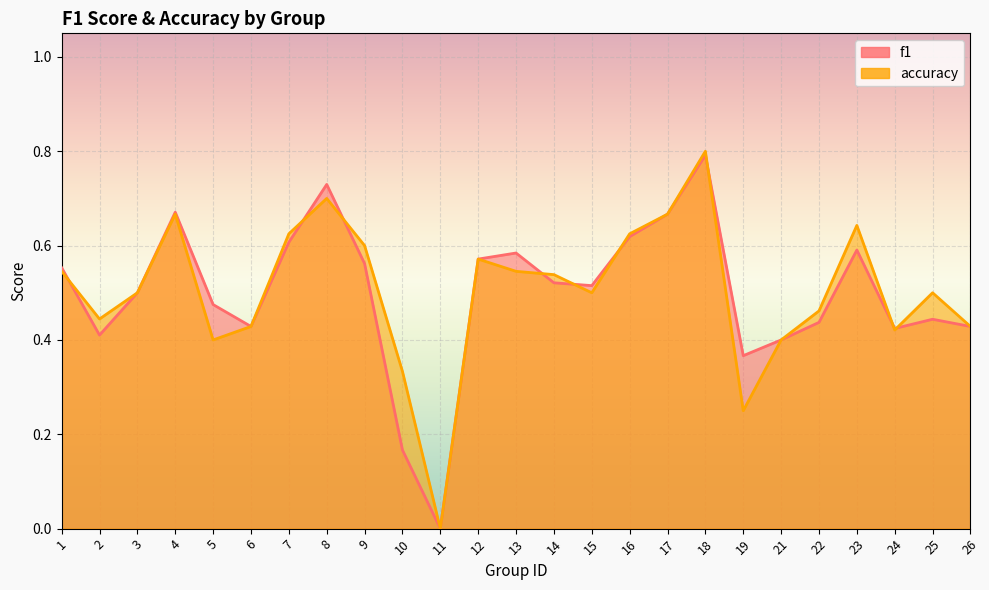

Reading right to left, extract all data points from this chart.

f1: 0.4	0.4	0.4	0.6	0.4	0.4	0.4	0.8	0.7	0.6	0.5	0.5	0.6	0.6	0.0	0.2	0.6	0.7	0.6	0.4	0.5	0.7	0.5	0.4	0.6
accuracy: 0.4	0.5	0.4	0.6	0.5	0.4	0.2	0.8	0.7	0.6	0.5	0.5	0.5	0.6	0.0	0.3	0.6	0.7	0.6	0.4	0.4	0.7	0.5	0.4	0.5